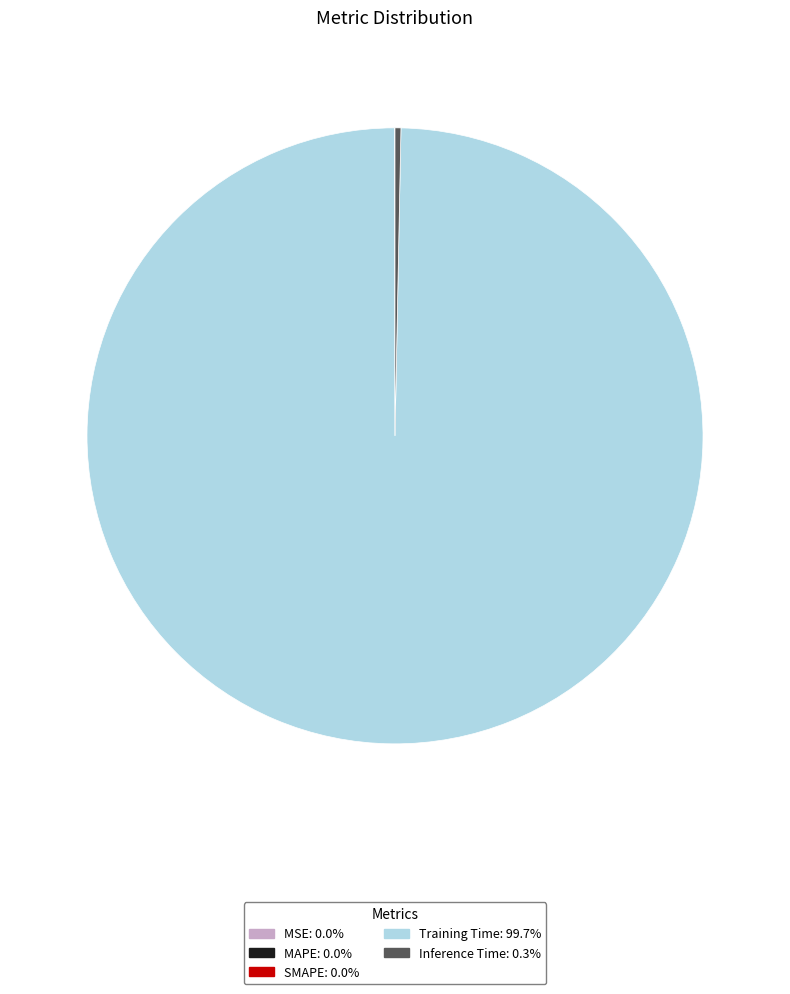

What is the largest slice in the pie chart?

Training Time